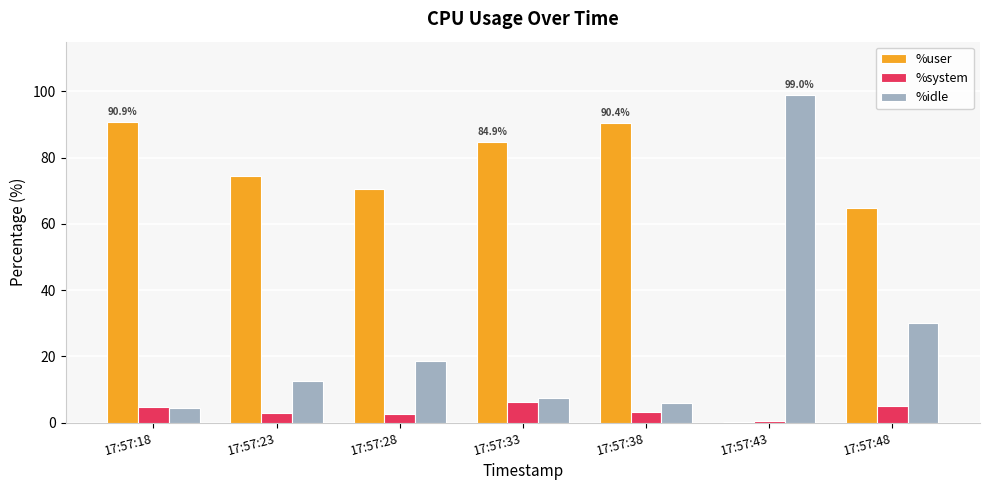

What is the sum of all %user values?

476.1